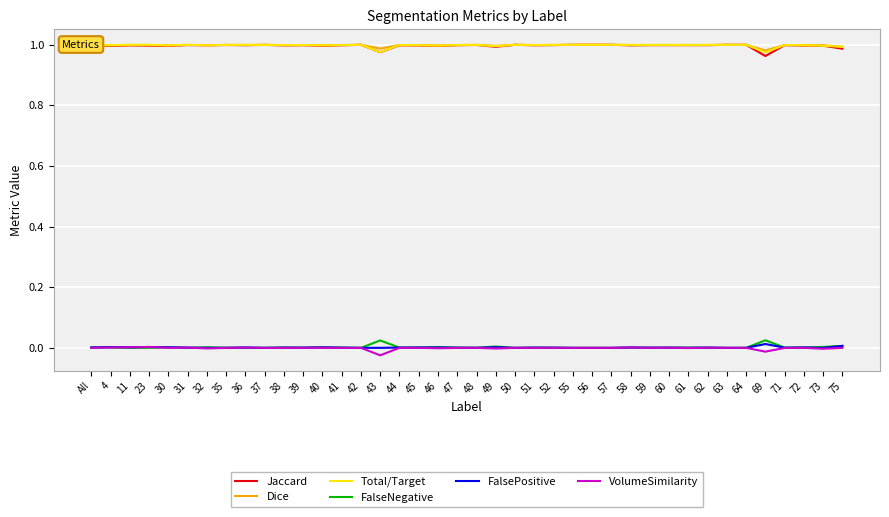

Is the value of Jaccard at 35 greater than the value of FalseNegative at 41?

Yes